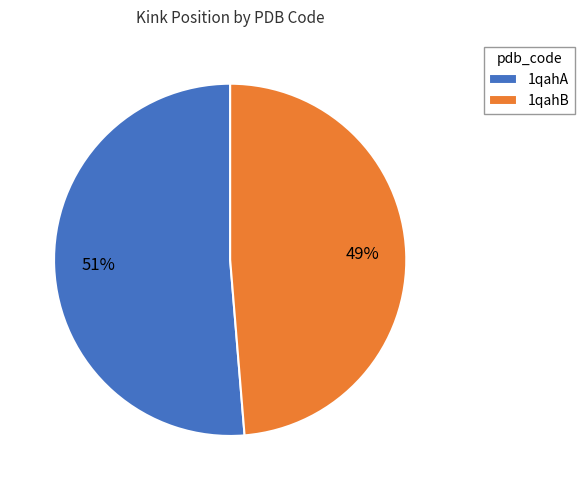

Between 1qahB and 1qahA, which is larger?

1qahA